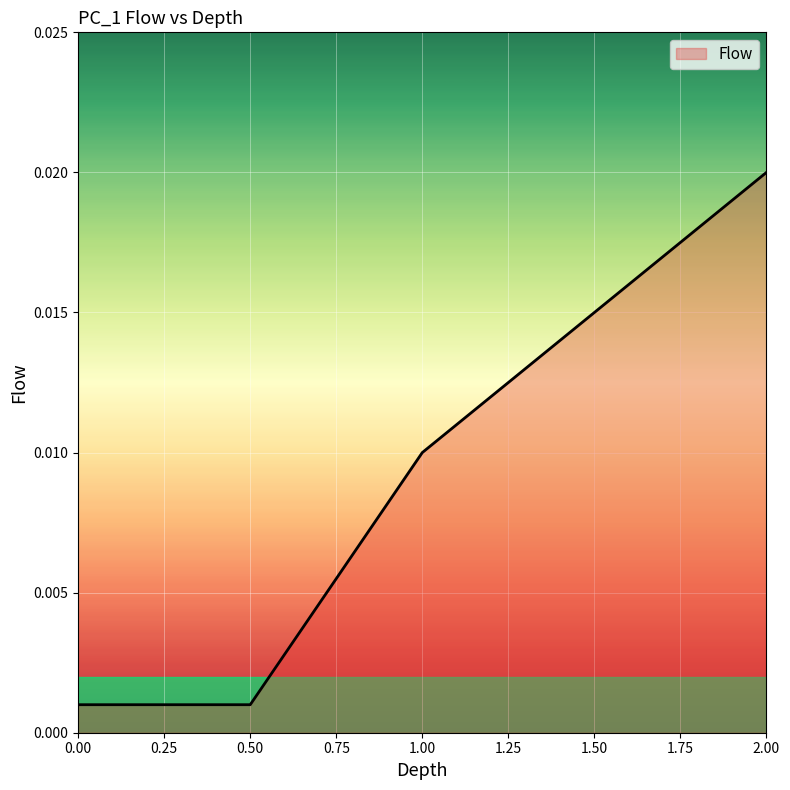

What position from the left is 0.50?

2